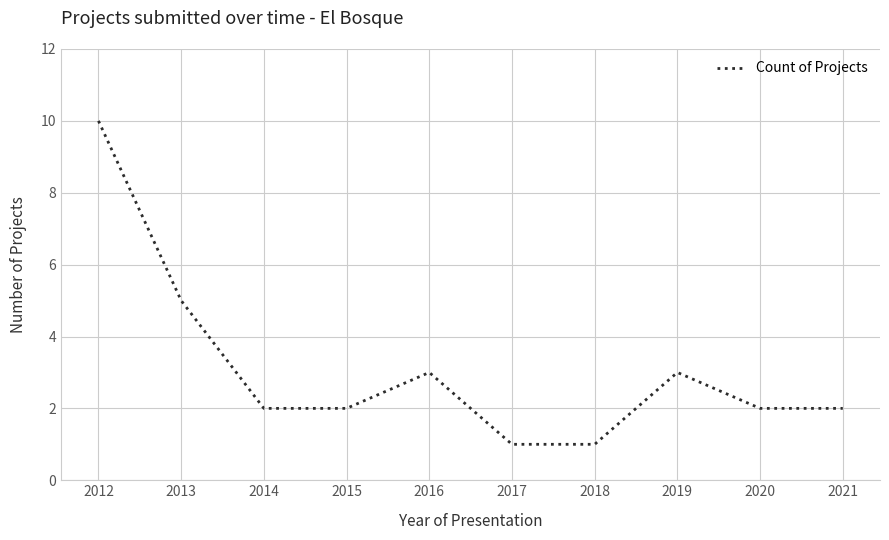

What is the difference between the values at 2017 and 2021?

1